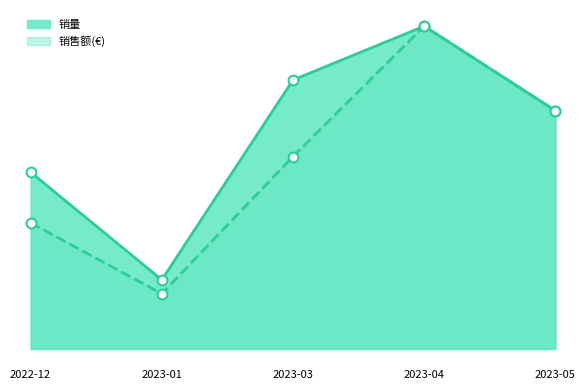

What are all the series names shown in the legend?

销量, 销售额(€)